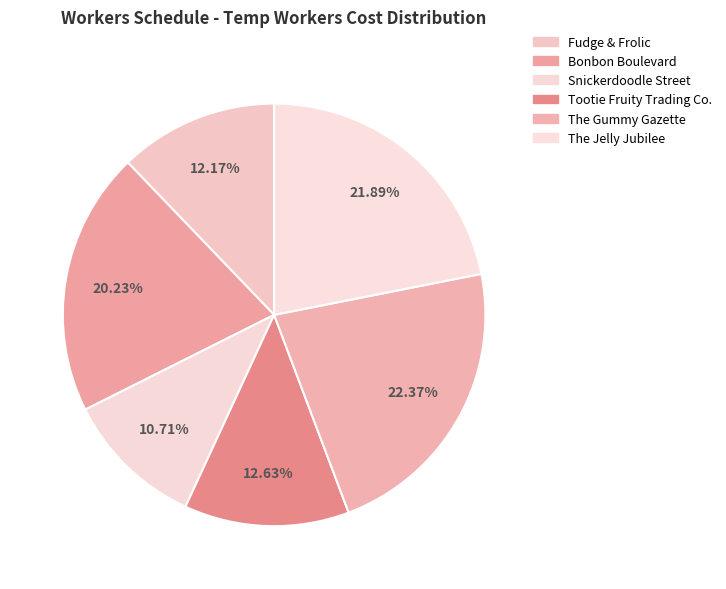

Approximately how many times larger is the value at Fudge & Frolic compared to The Gummy Gazette?

0.5